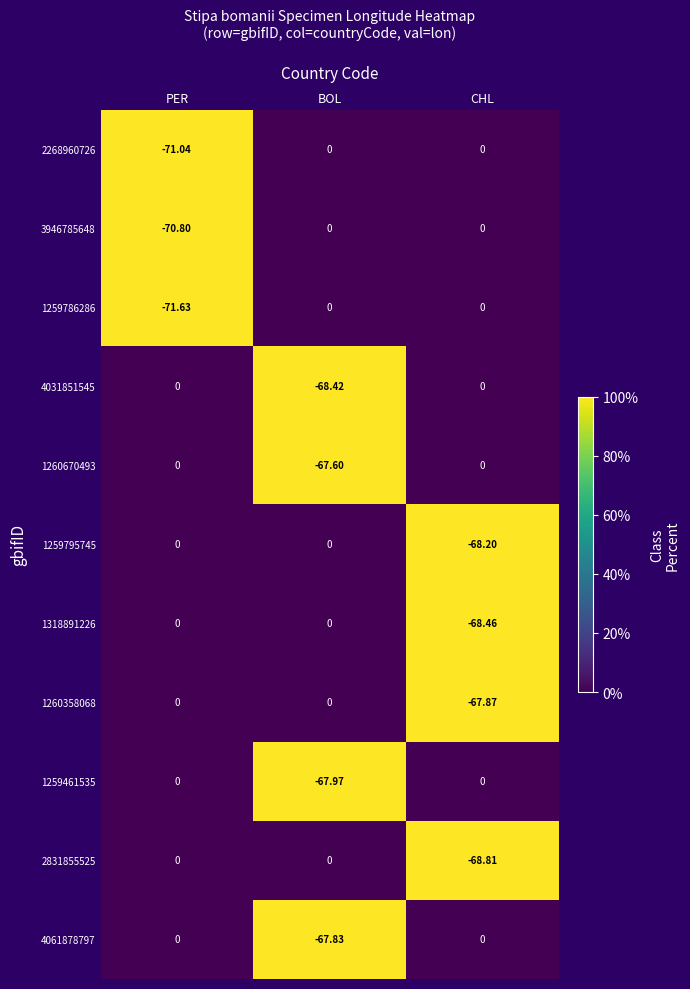

At which category is the sum across all series the highest?

PER